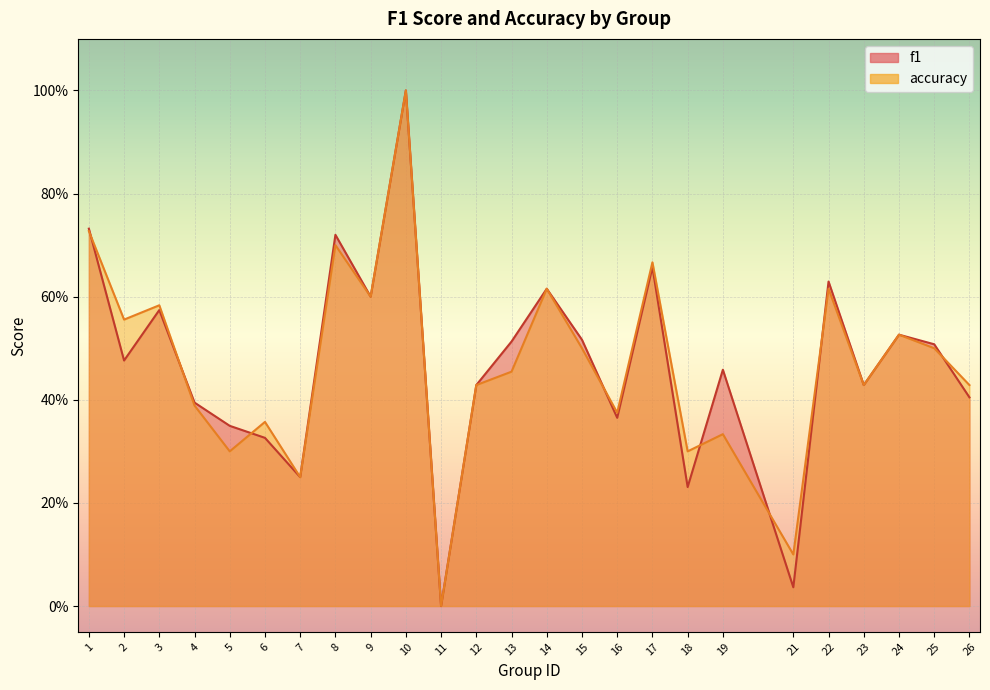

Read the f1 value at 1.

0.7